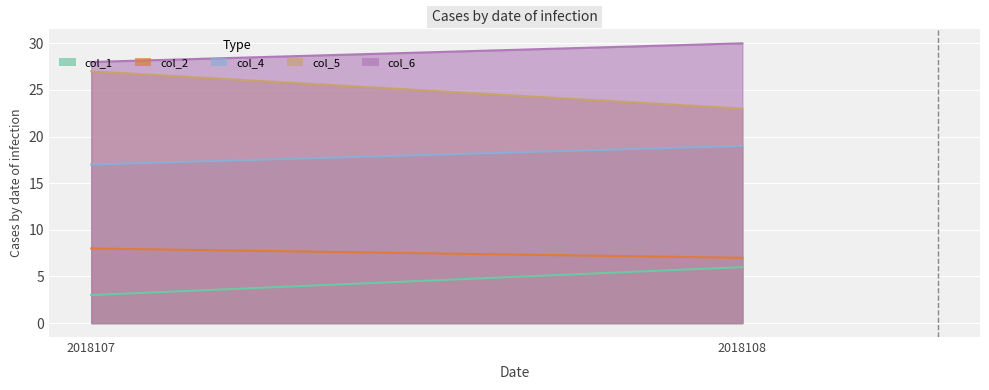

At which label does col_5 reach its minimum?

2018108